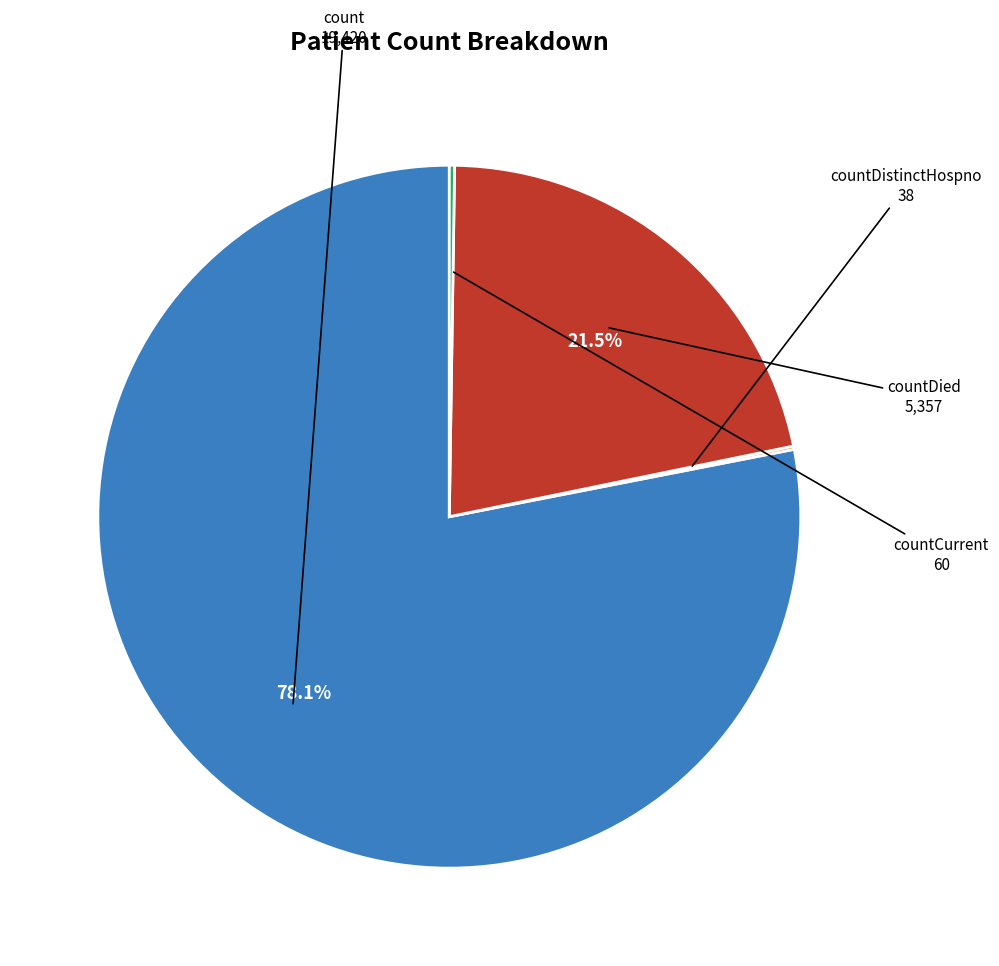

Is there any slice that represents more than half of the pie?

Yes